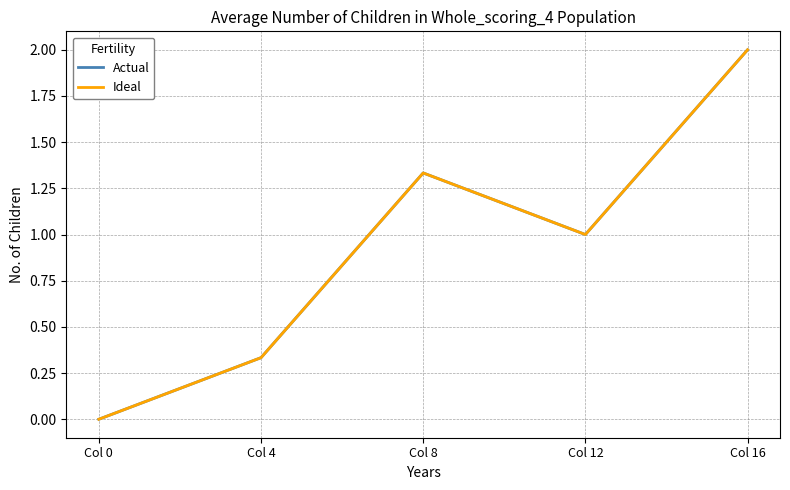

How many interior local valleys does the Ideal series have?

1